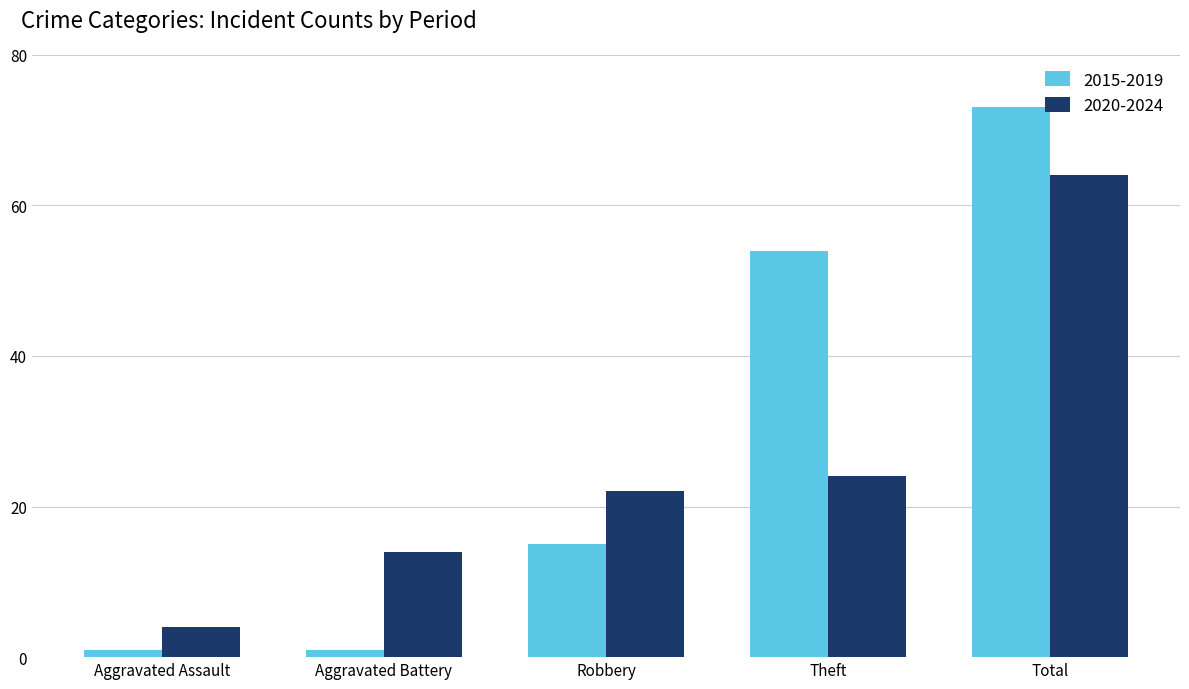

What is the highest value of the 2020-2024 series?

64